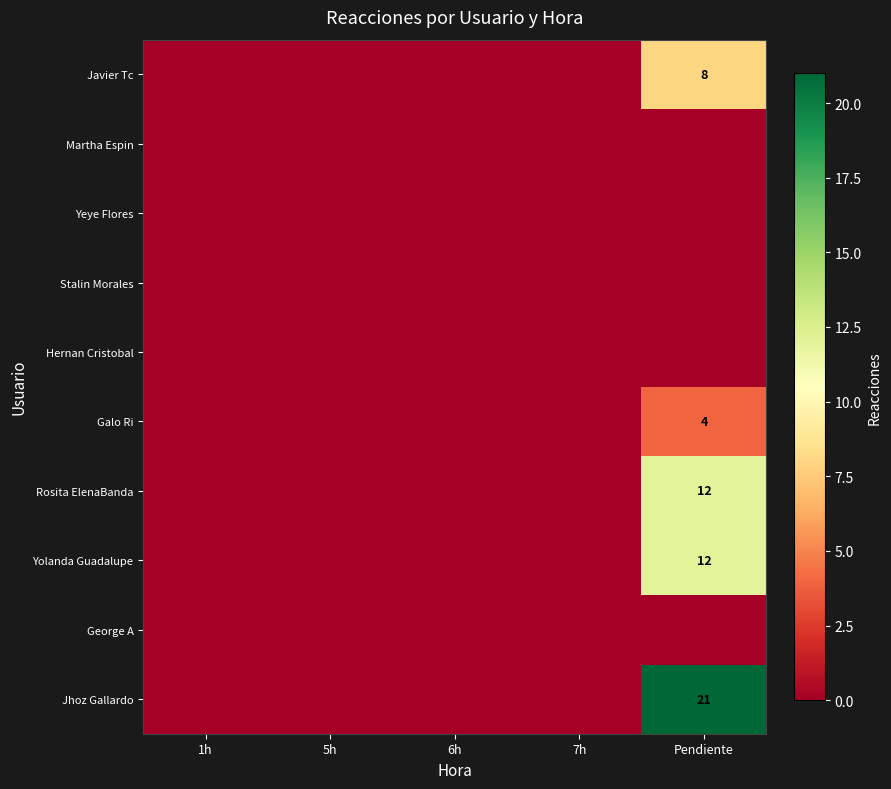

At which category is the sum across all series the highest?

Pendiente